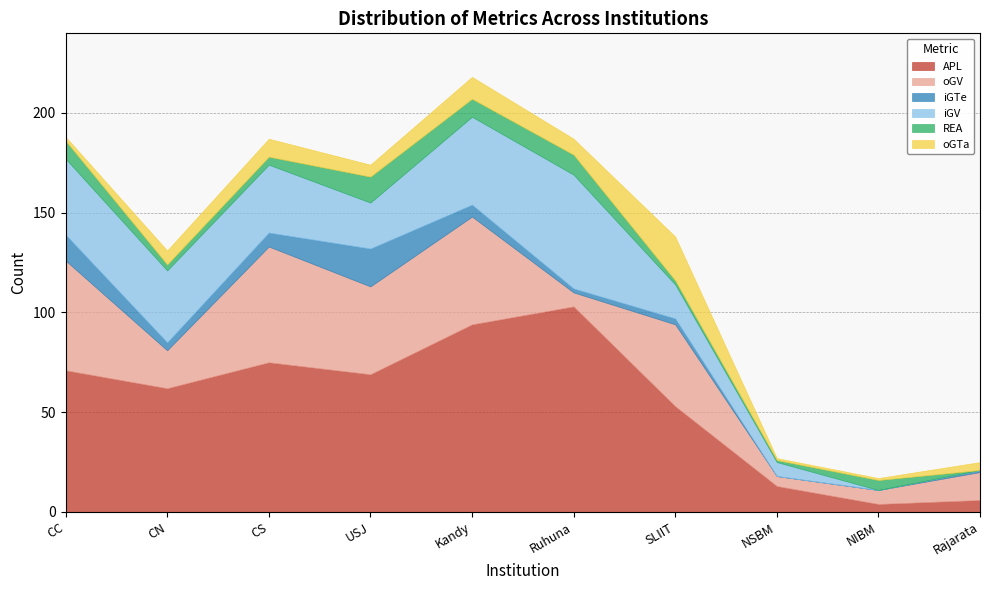

What is the minimum value for oGV?

5